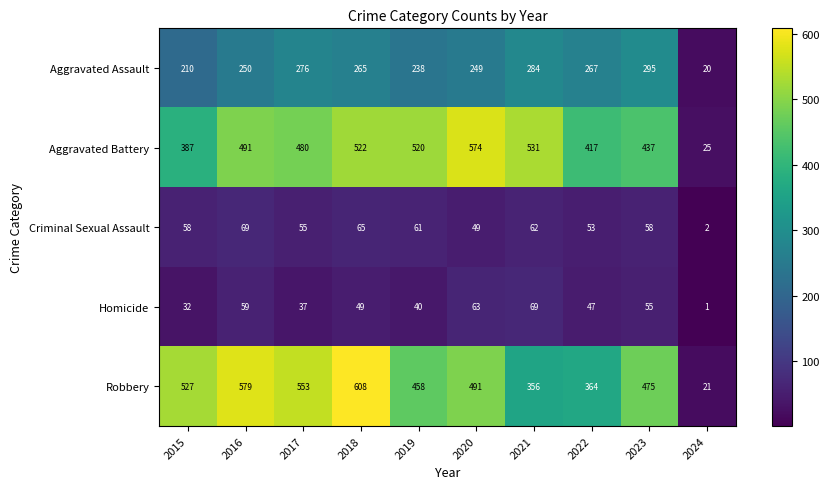

At how many categories does at least one series exceed 264?

9